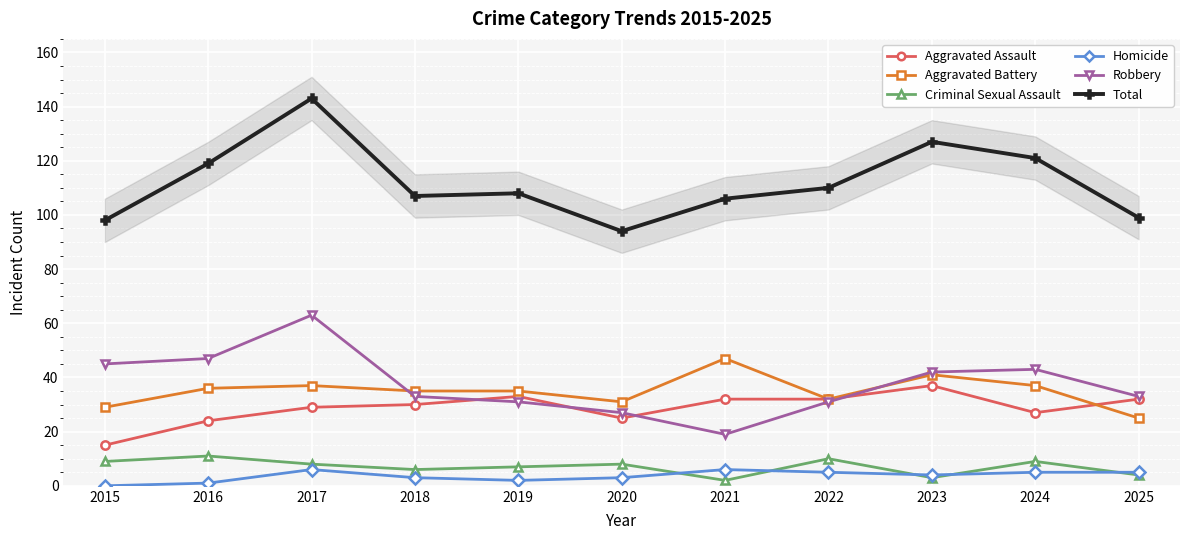

Reading left to right, transcribe all the data shown in this chart.

Aggravated Assault: 2015=15	2016=24	2017=29	2018=30	2019=33	2020=25	2021=32	2022=32	2023=37	2024=27	2025=32
Aggravated Battery: 2015=29	2016=36	2017=37	2018=35	2019=35	2020=31	2021=47	2022=32	2023=41	2024=37	2025=25
Criminal Sexual Assault: 2015=9	2016=11	2017=8	2018=6	2019=7	2020=8	2021=2	2022=10	2023=3	2024=9	2025=4
Homicide: 2015=0	2016=1	2017=6	2018=3	2019=2	2020=3	2021=6	2022=5	2023=4	2024=5	2025=5
Robbery: 2015=45	2016=47	2017=63	2018=33	2019=31	2020=27	2021=19	2022=31	2023=42	2024=43	2025=33
Total: 2015=98	2016=119	2017=143	2018=107	2019=108	2020=94	2021=106	2022=110	2023=127	2024=121	2025=99